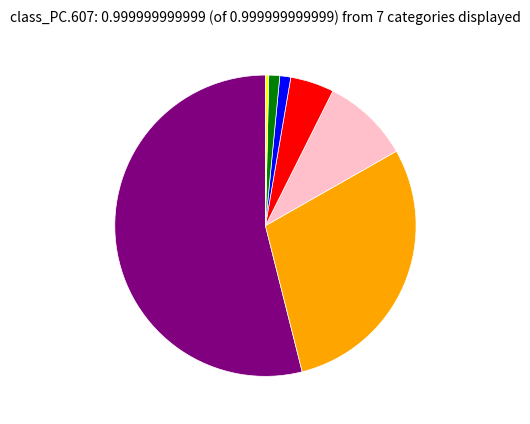

Is there a majority slice in this chart?

Yes